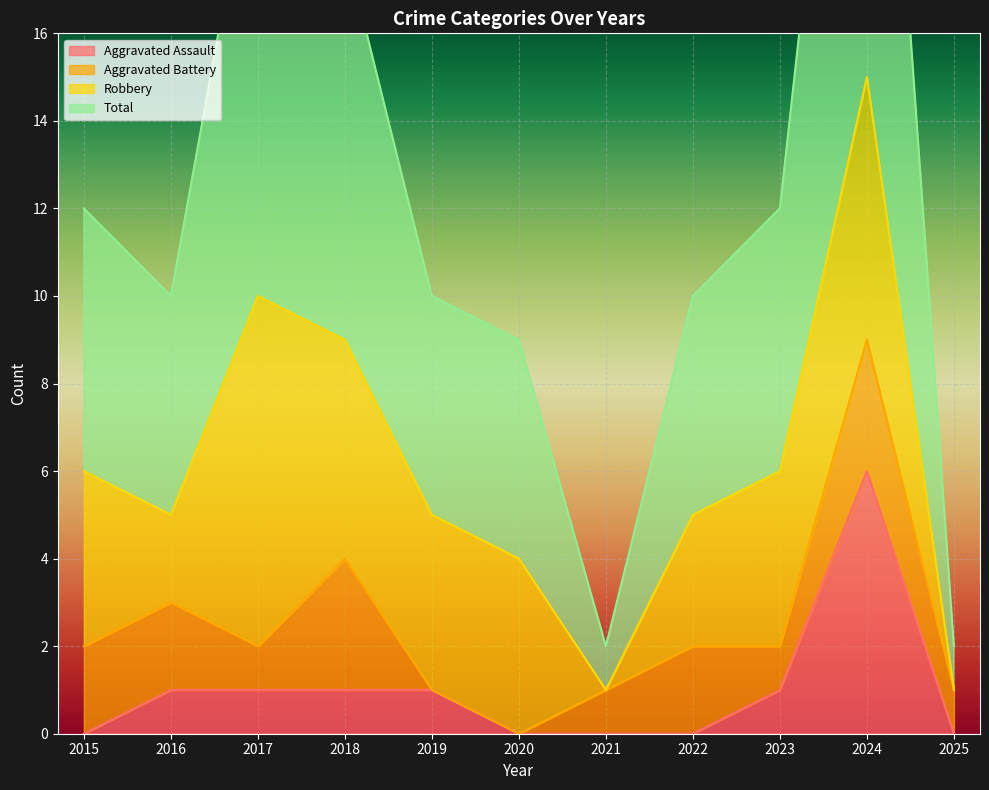

What is the highest value of the Aggravated Assault series?

6